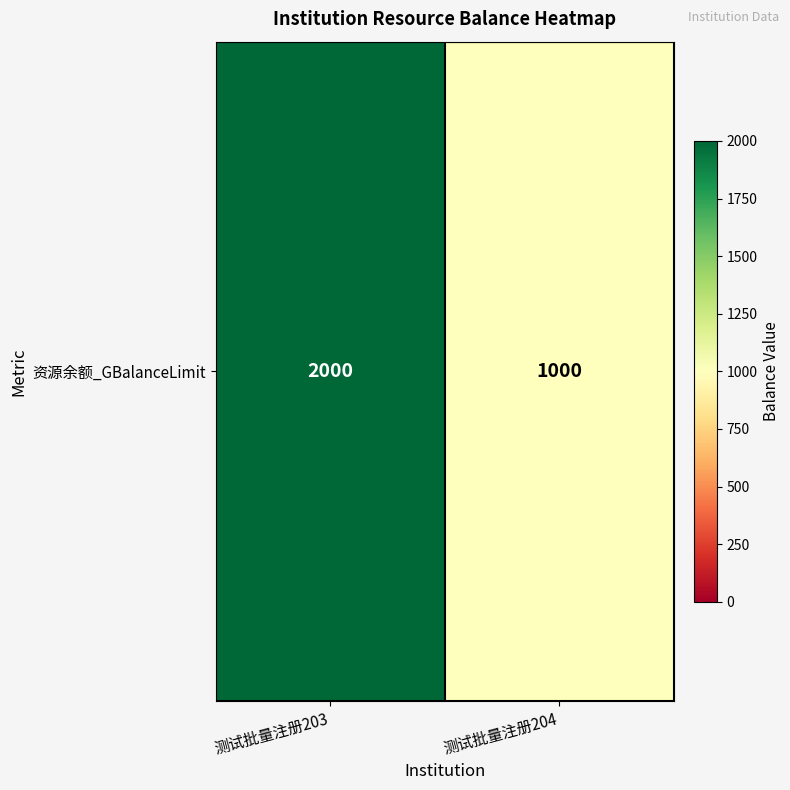

Rank the categories by value from lowest to highest.

测试批量注册204, 测试批量注册203